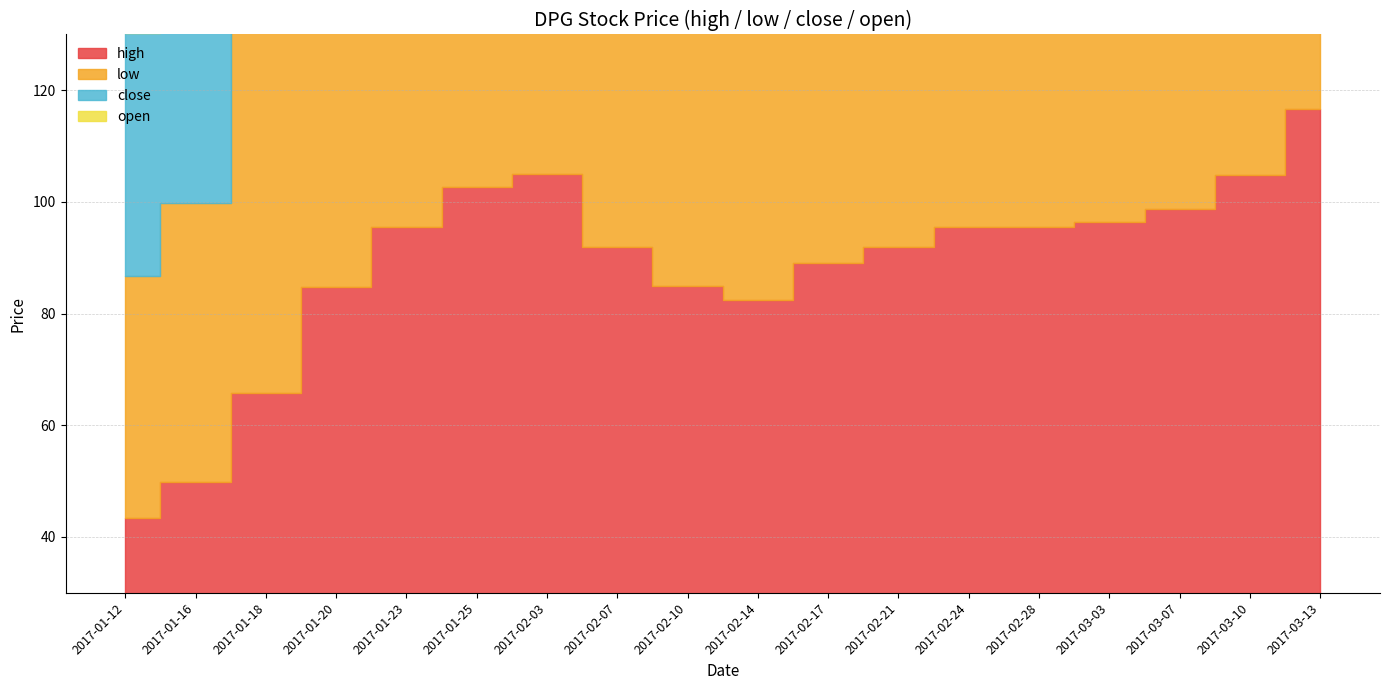

What position from the left is 2017-02-24?

13